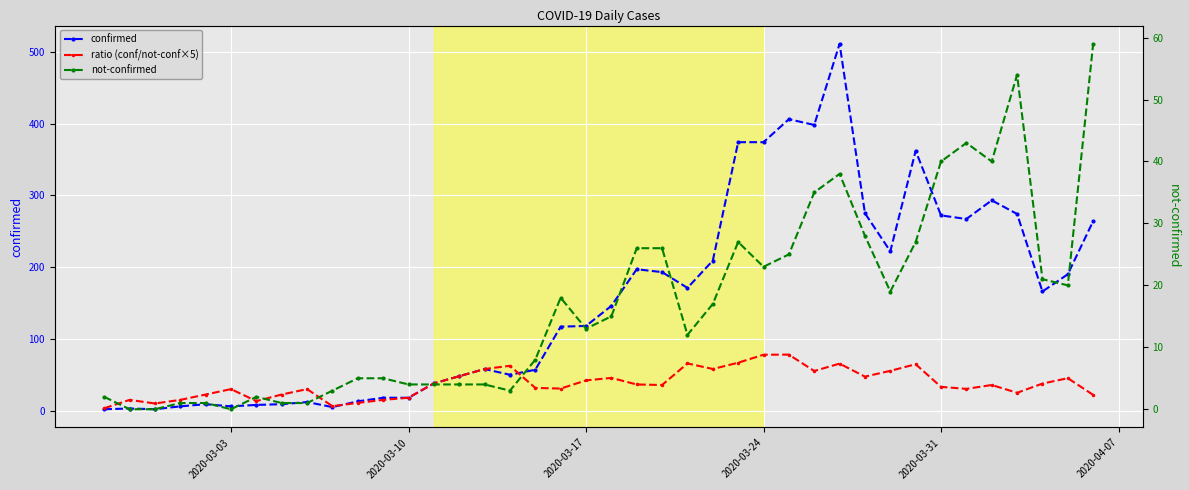

At how many categories does at least one series exceed 131?

20